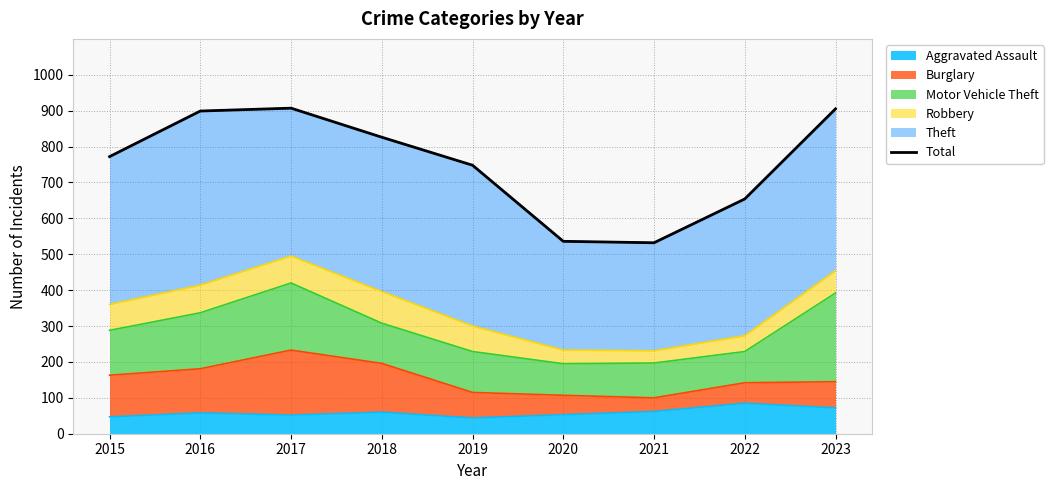

What is the maximum value shown in the chart?

907